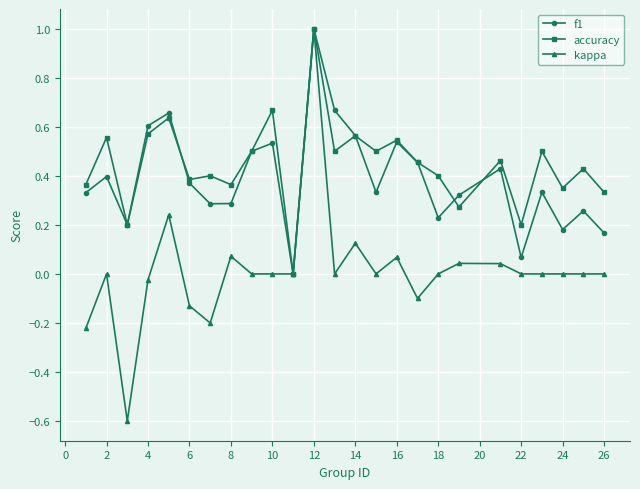

Which series has the largest total across all categories?

accuracy